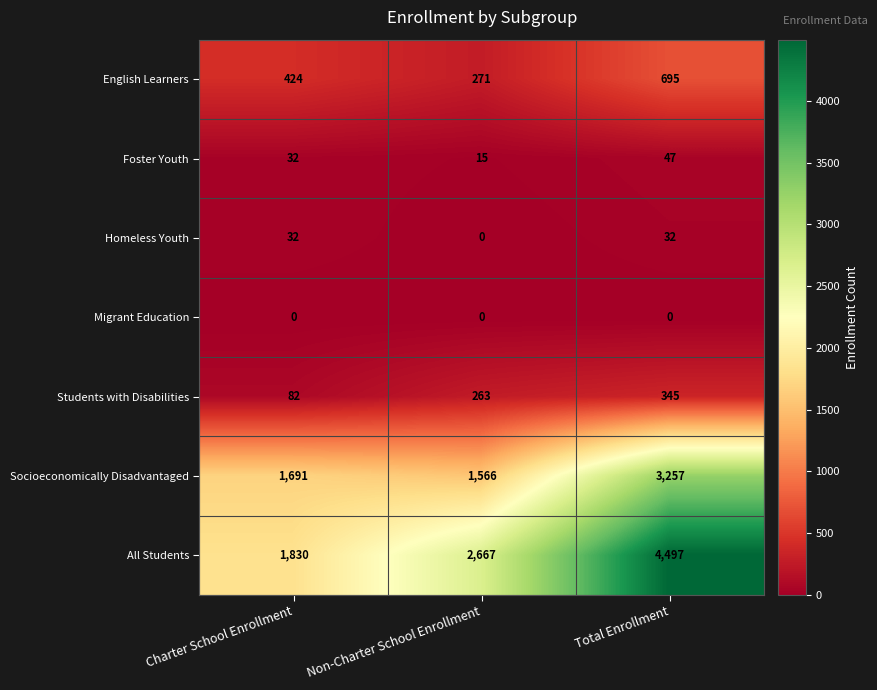

Reading left to right, extract all data points from this chart.

English Learners: Charter School Enrollment=424	Non-Charter School Enrollment=271	Total Enrollment=695
Foster Youth: Charter School Enrollment=32	Non-Charter School Enrollment=15	Total Enrollment=47
Homeless Youth: Charter School Enrollment=32	Non-Charter School Enrollment=0	Total Enrollment=32
Migrant Education: Charter School Enrollment=0	Non-Charter School Enrollment=0	Total Enrollment=0
Students with Disabilities: Charter School Enrollment=82	Non-Charter School Enrollment=263	Total Enrollment=345
Socioeconomically Disadvantaged: Charter School Enrollment=1691	Non-Charter School Enrollment=1566	Total Enrollment=3257
All Students: Charter School Enrollment=1830	Non-Charter School Enrollment=2667	Total Enrollment=4497